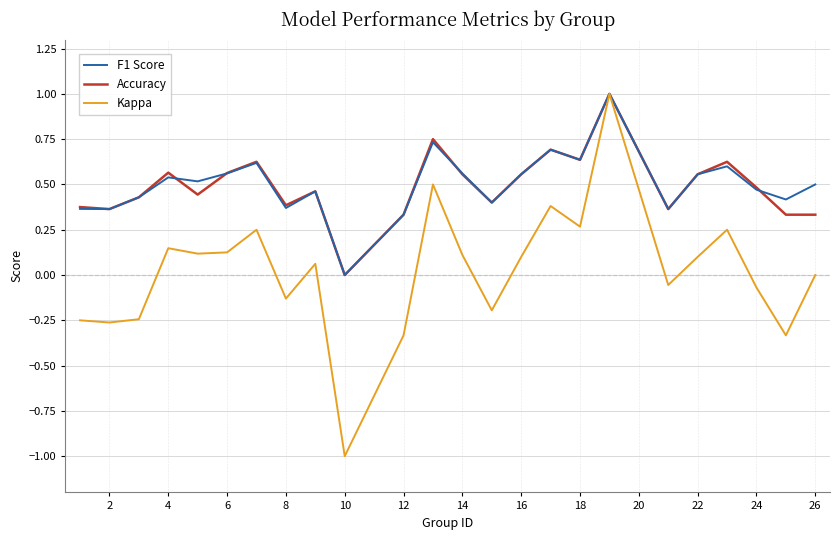

How many series are shown in this chart?

3